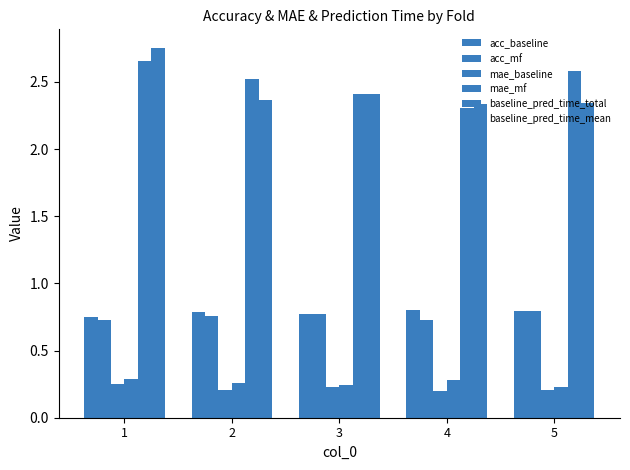

How many categories are shown in the chart?

5